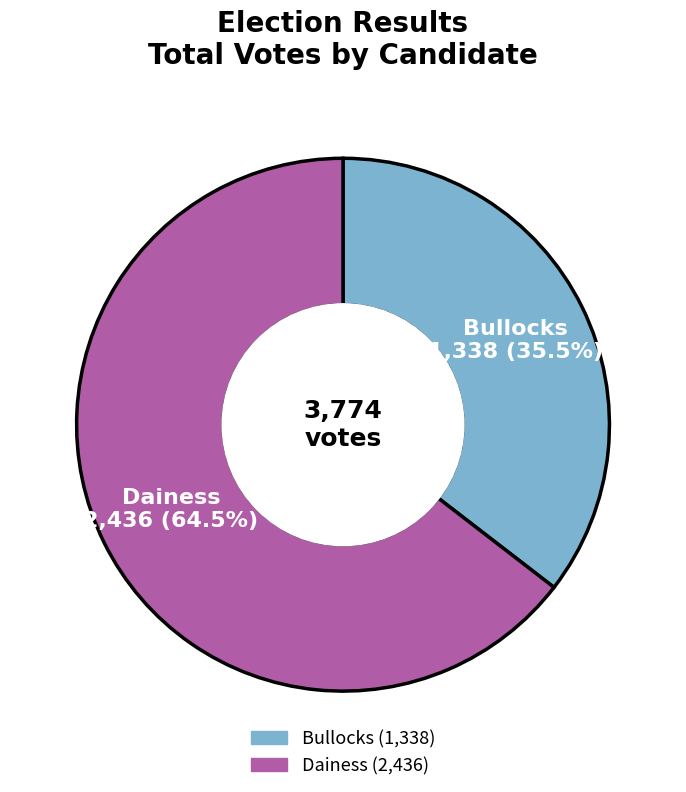

Is there any slice that represents more than half of the pie?

Yes